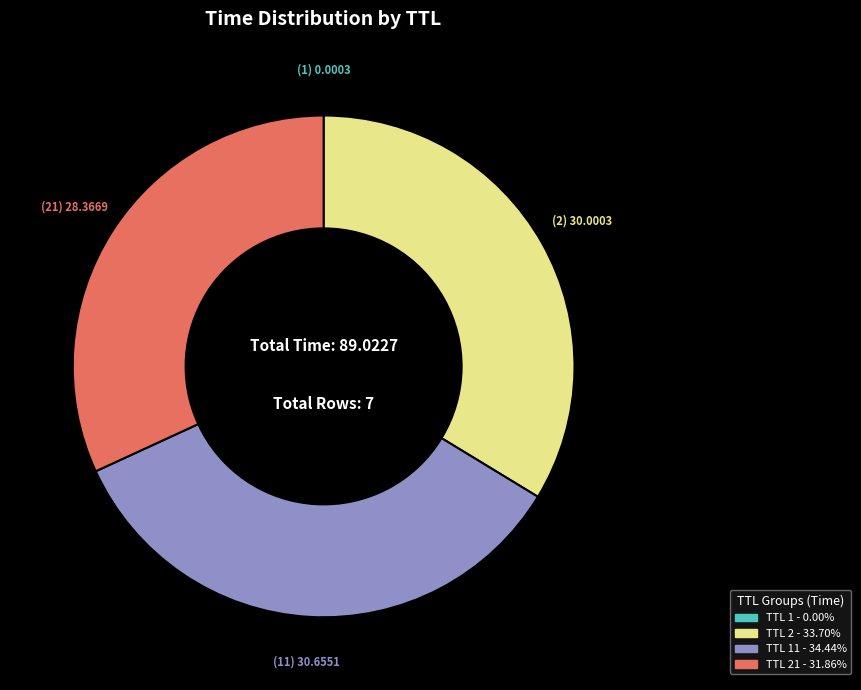

Is there a majority slice in this chart?

No